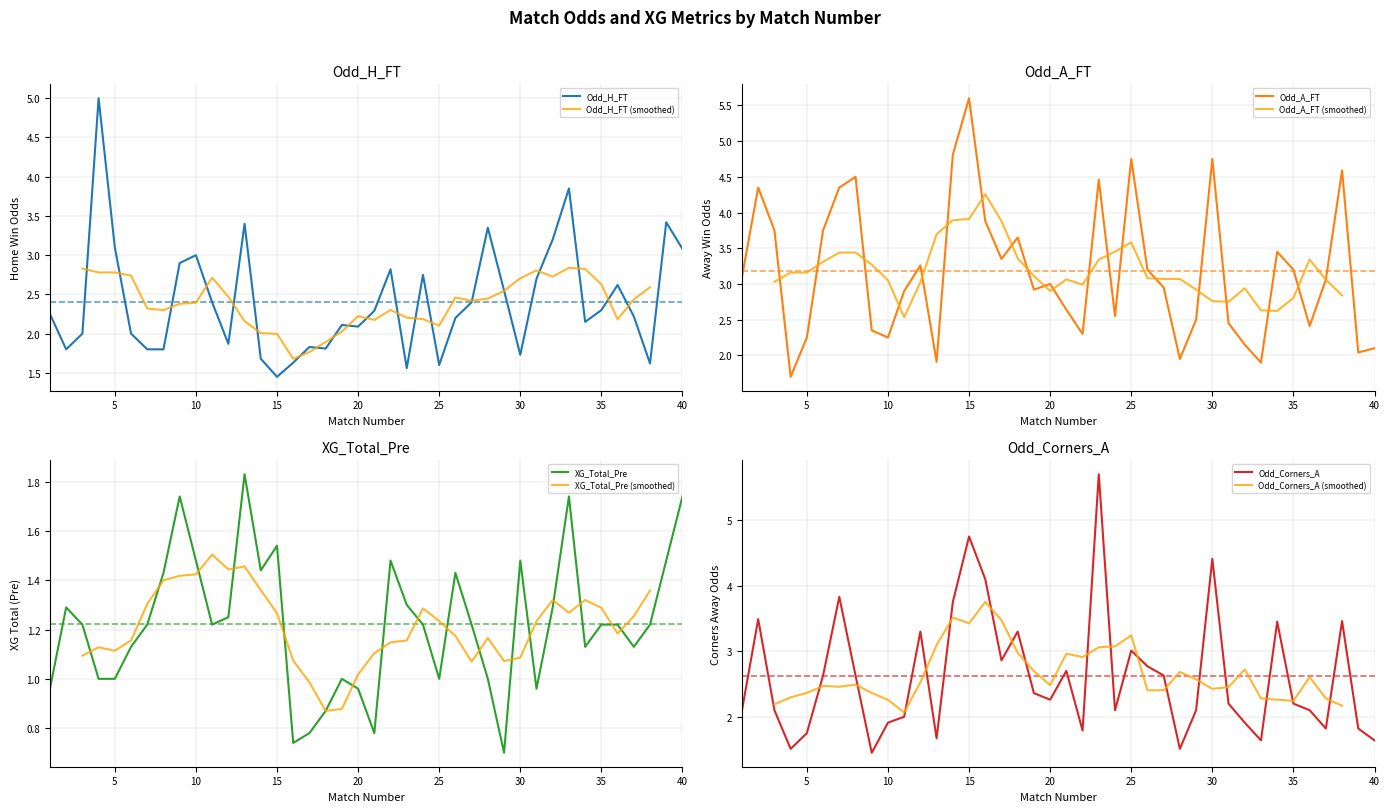

Between 25 and 23, which is larger?

25